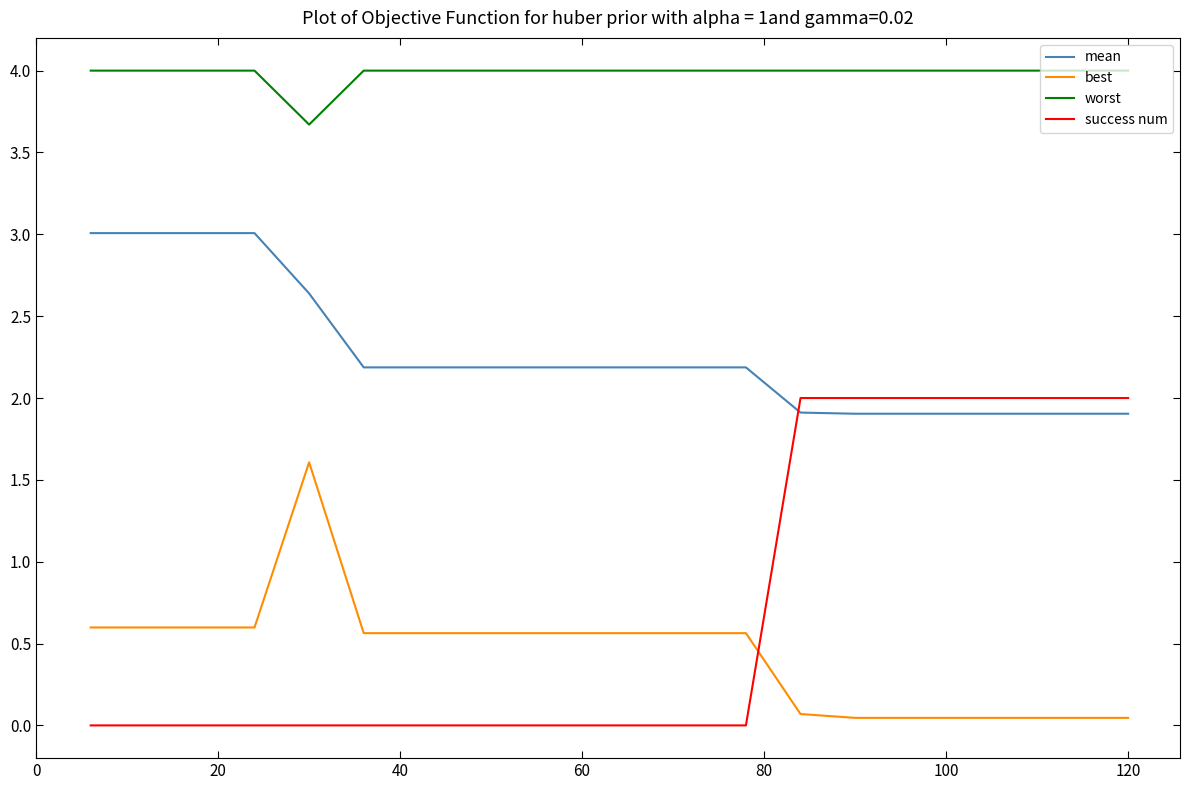

Is this an area chart (filled region under the line)?

No